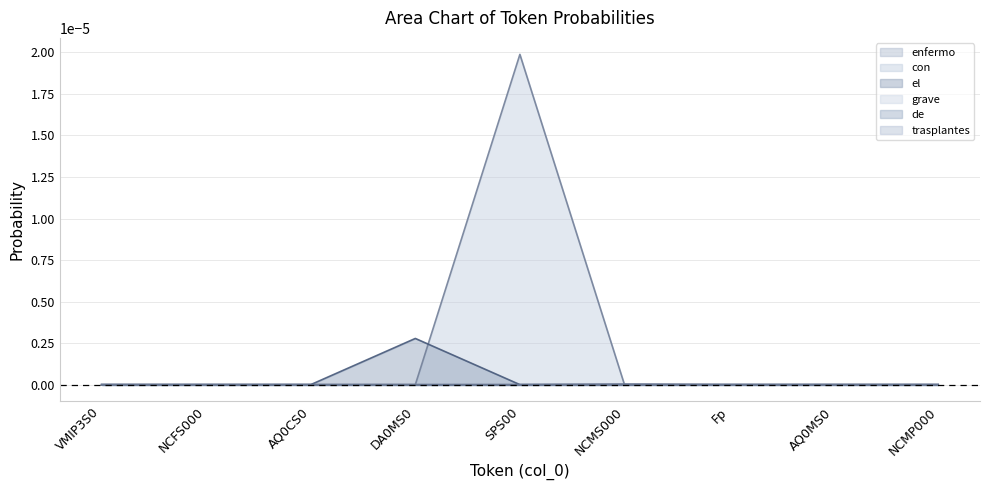

True or false: trasplantes has a value of -0.0 at AQ0MS0.

False